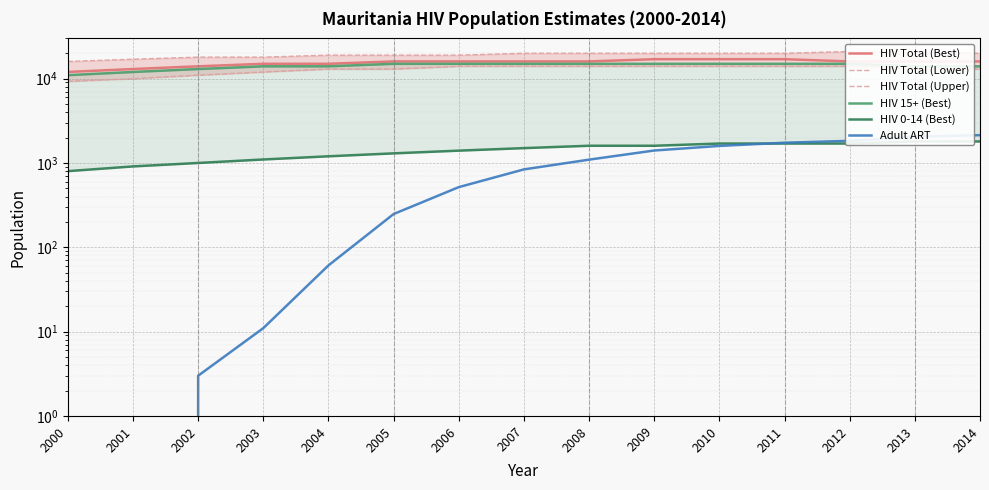

True or false: HIV 15+ (Best) and HIV Total (Lower) cross at least once.

False